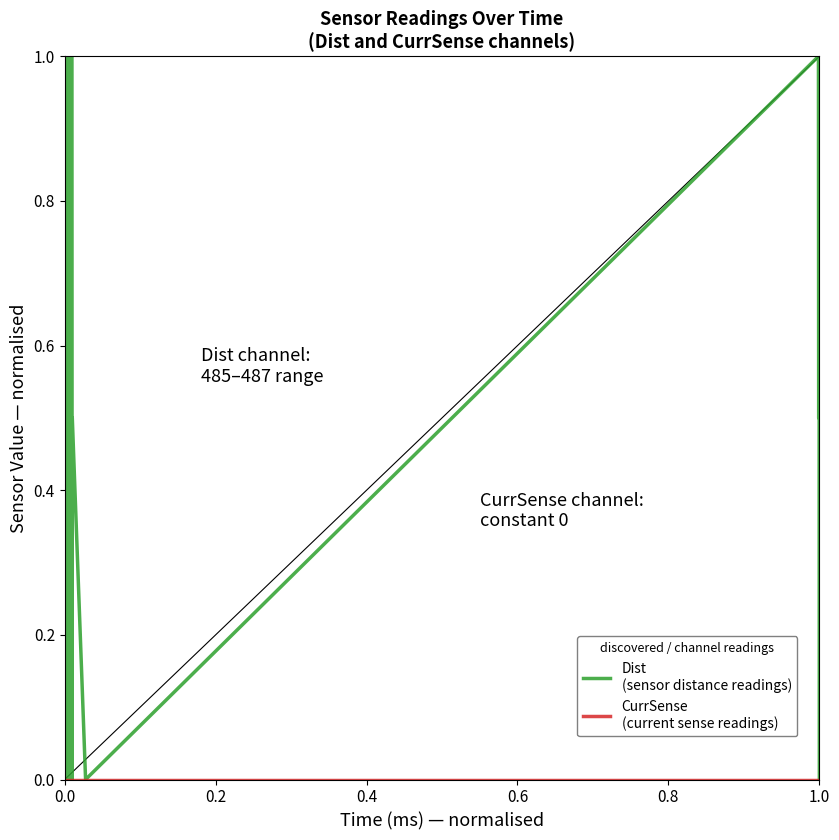

What is the greatest value displayed?

1.0